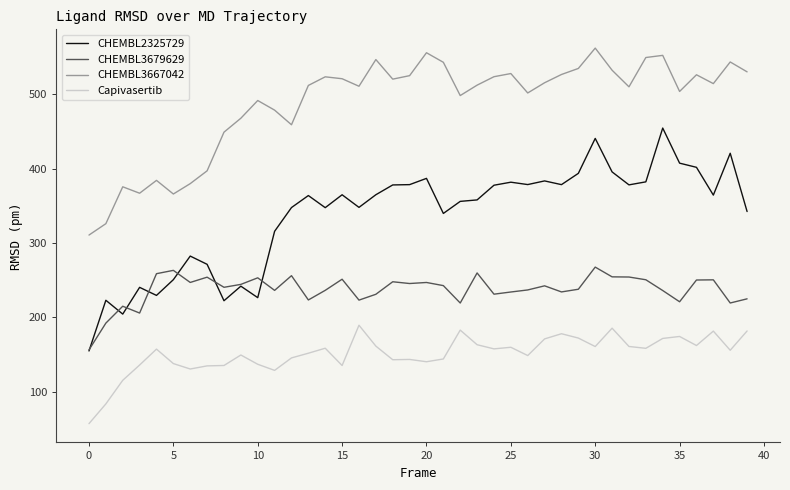

Rank the series by their average value, from lowest to highest.

Capivasertib, CHEMBL3679629, CHEMBL2325729, CHEMBL3667042